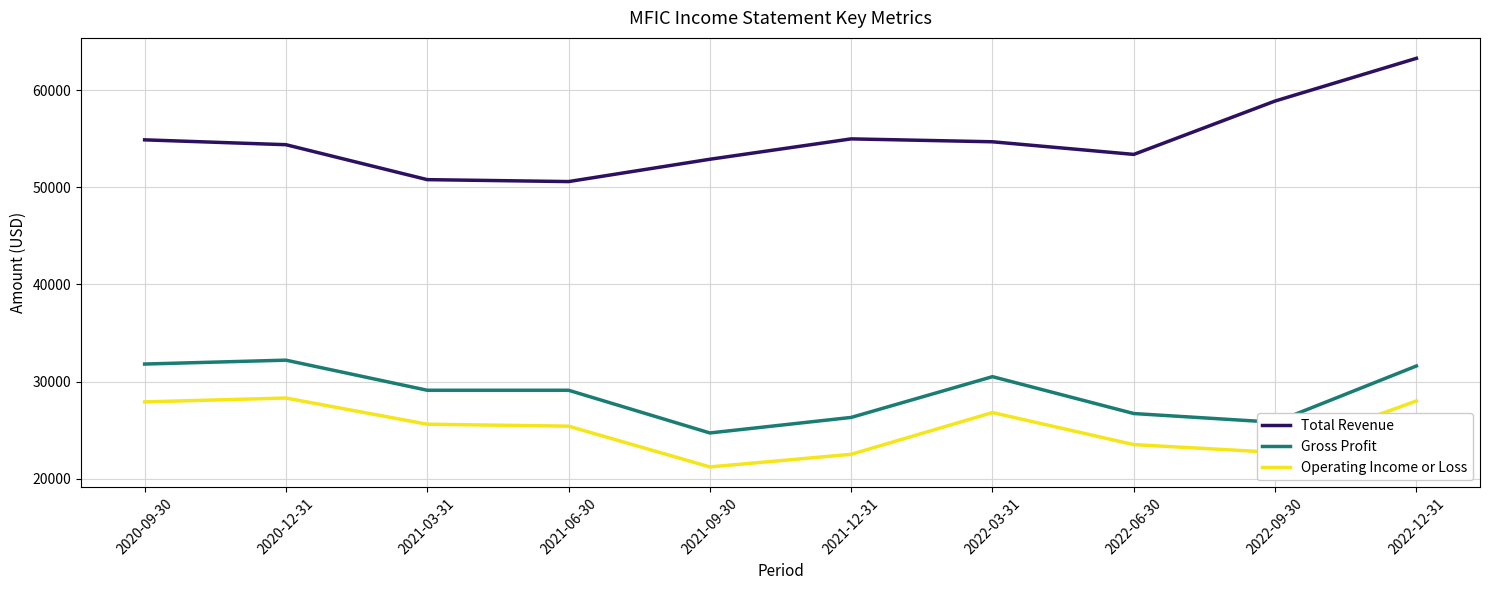

What is the total value across all series at 2022-03-31?

112000